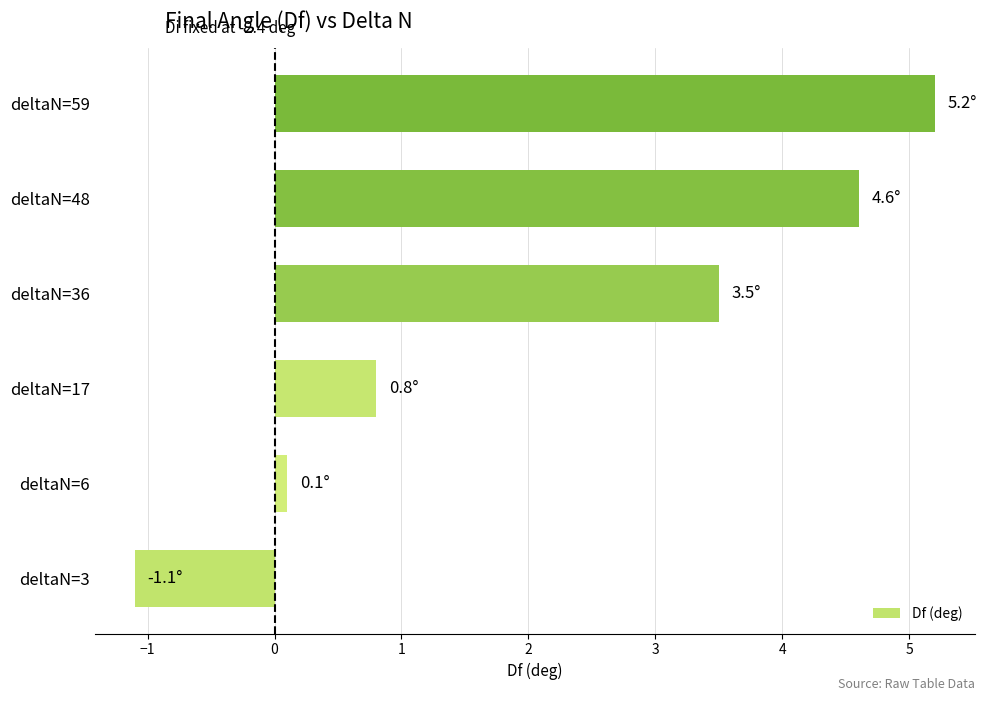

What is the change in value from deltaN=3 to deltaN=59?

+6.3